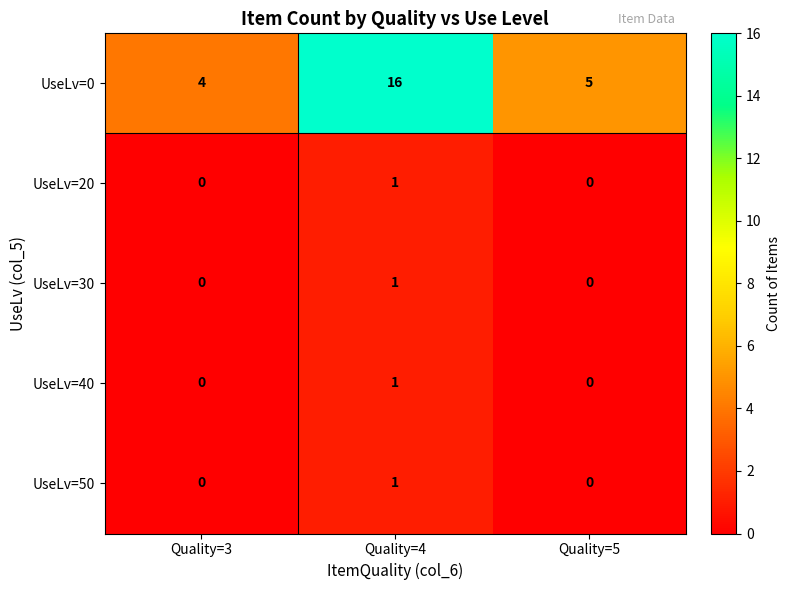

Is it true that UseLv=40 equals -1 at Quality=3?

False